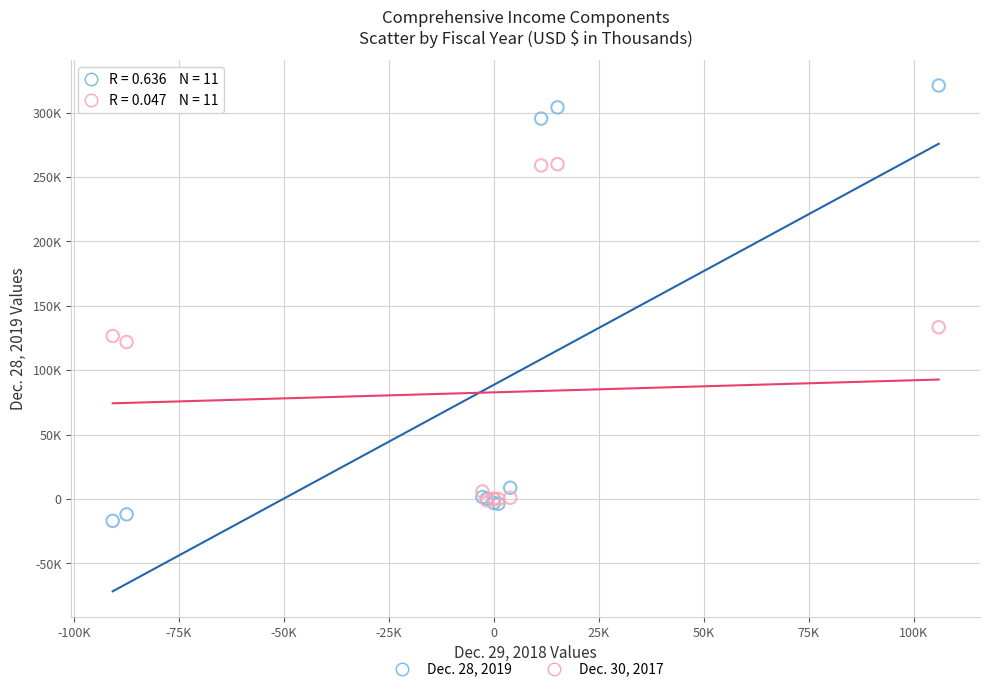

What are all the series names shown in the legend?

Dec. 28, 2019, Dec. 30, 2017